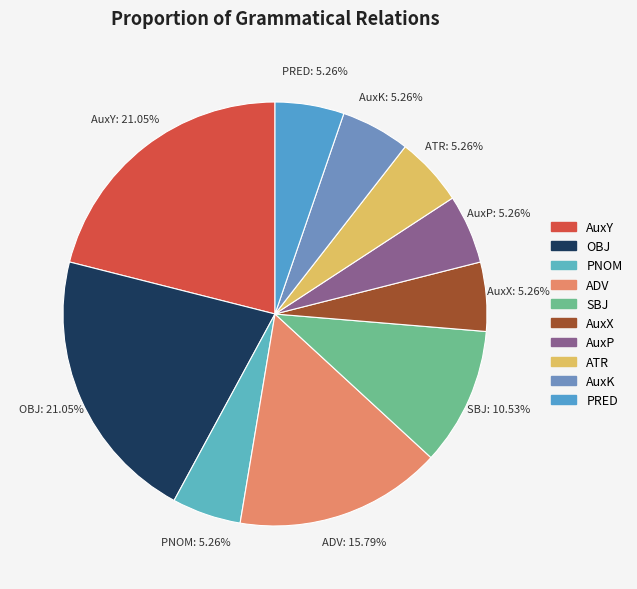

Approximately how many times larger is the value at PRED compared to AuxX?

1.0